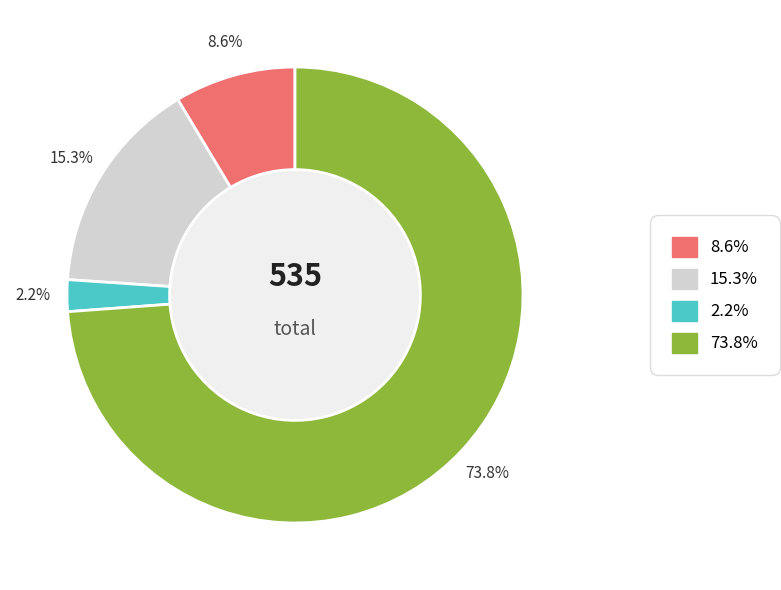

Is there any slice that represents more than half of the pie?

Yes